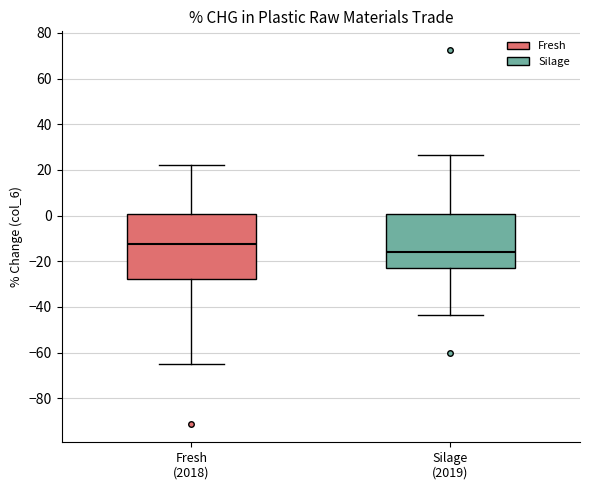

Where does the median line of the box for Silage (2019) sit on the y-axis? The values are not printed on the chart, so give them approximately, as read against the axis.

-16